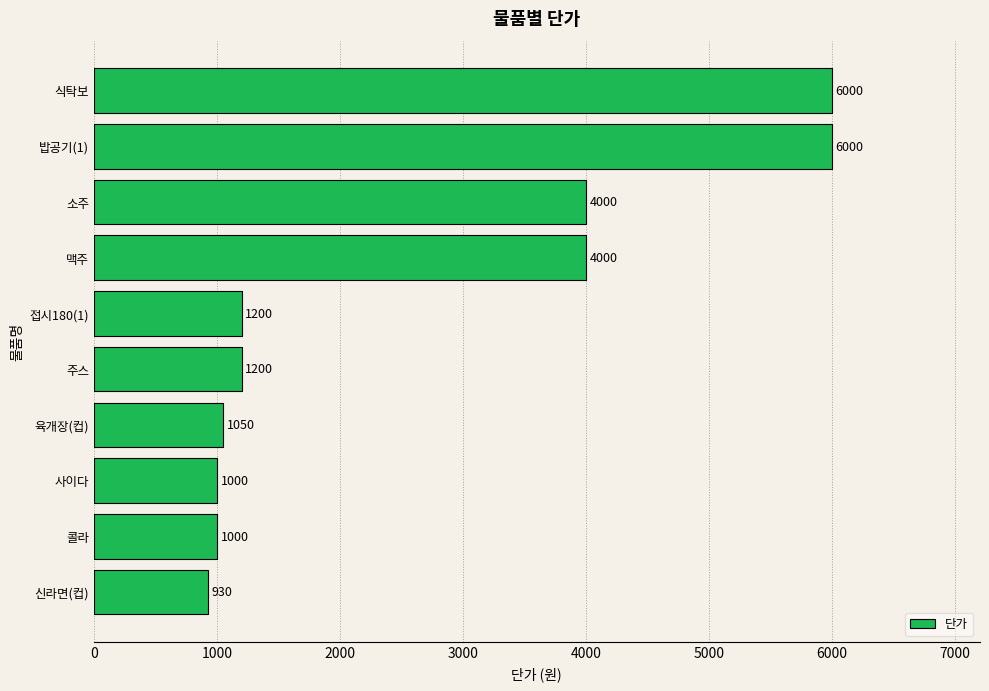

Are the bars horizontal?

Yes